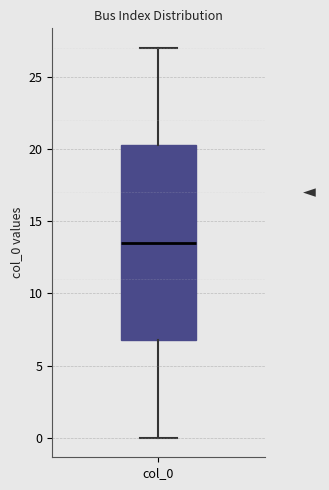

Read this box plot against the y-axis: the position of the median line, the range covered by the box, and the ends of both whiskers. The values are not printed on the chart, so give them approximately, as read against the axis.

median 13.5, box 7.0 to 20.5, whiskers 0.0 to 27.0